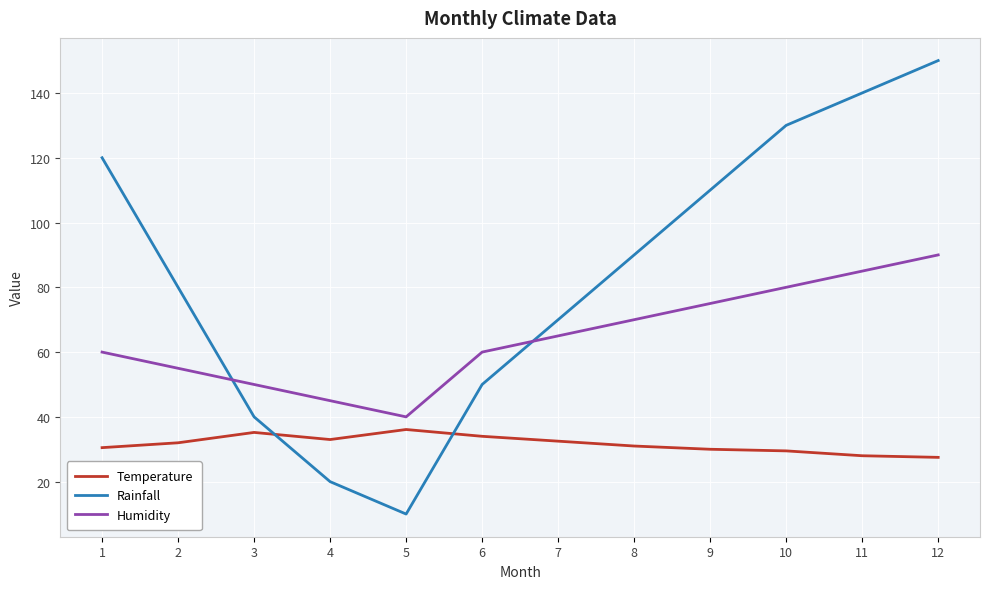

What is the difference between the maximum and minimum values in the Temperature series?

8.6